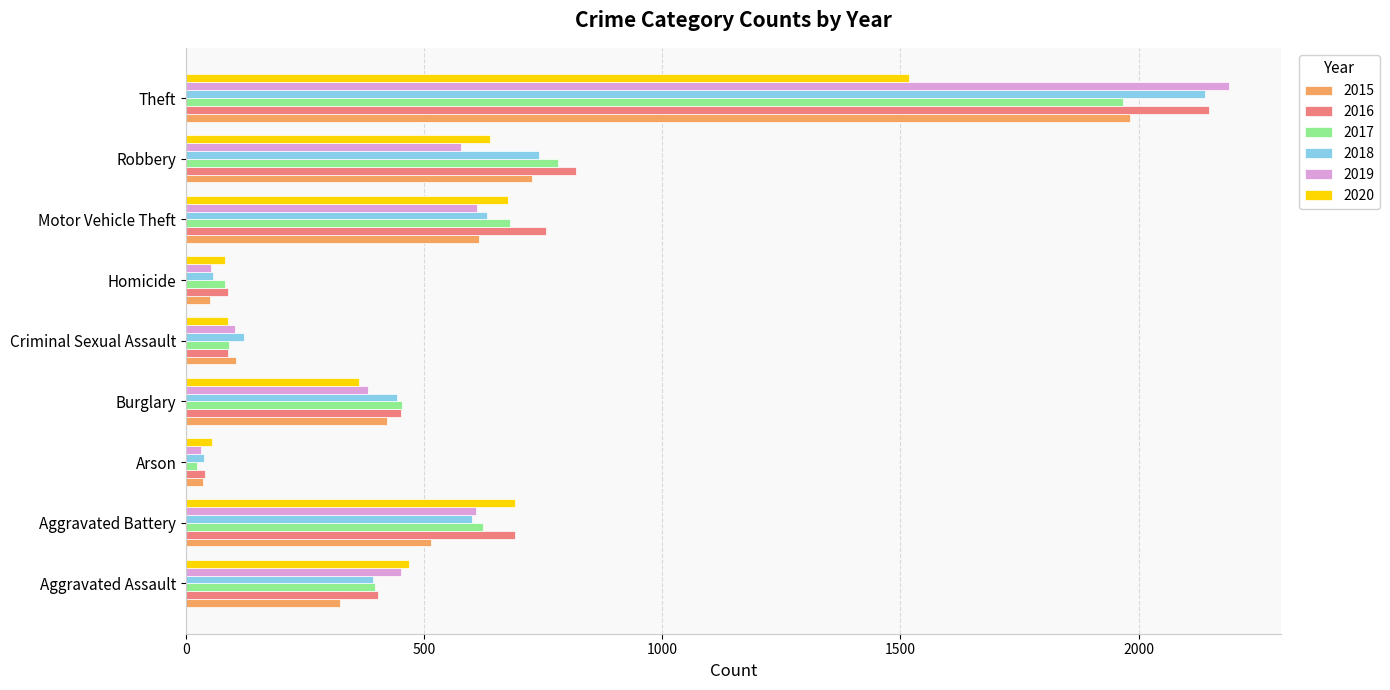

What is the total value across all series at Aggravated Assault?

2433